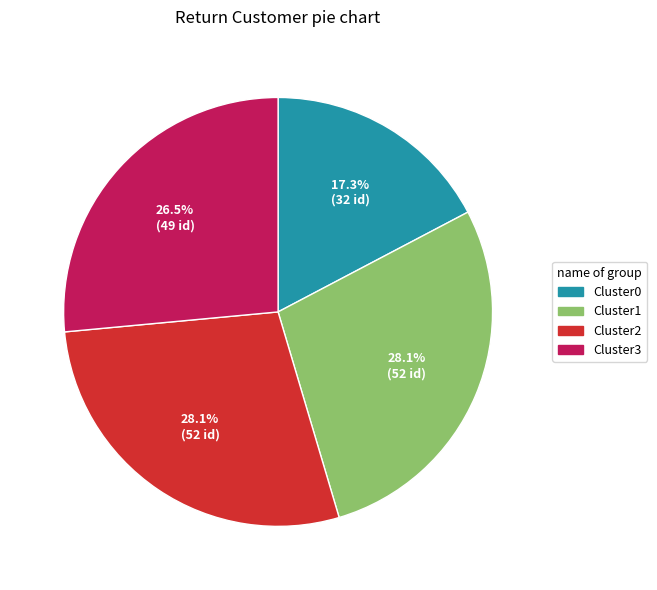

To the nearest percent, what is the difference between the largest and smallest slice percentages?

11%